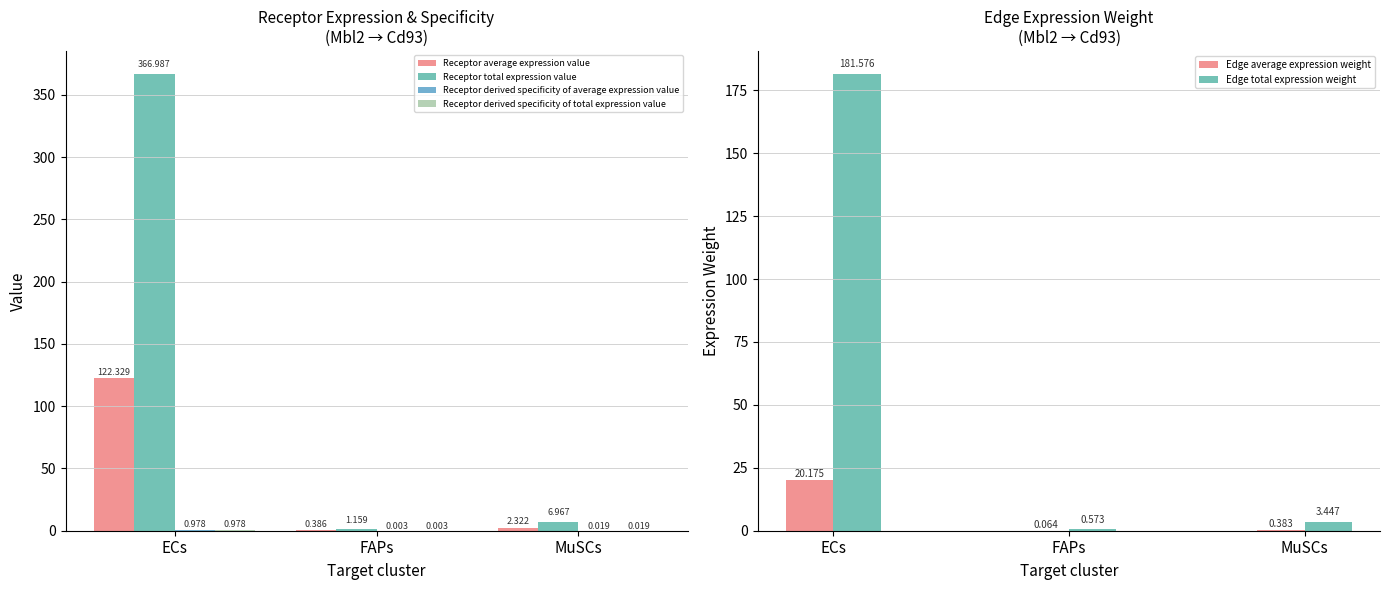

What is the label of the 1st bar from the left?

ECs